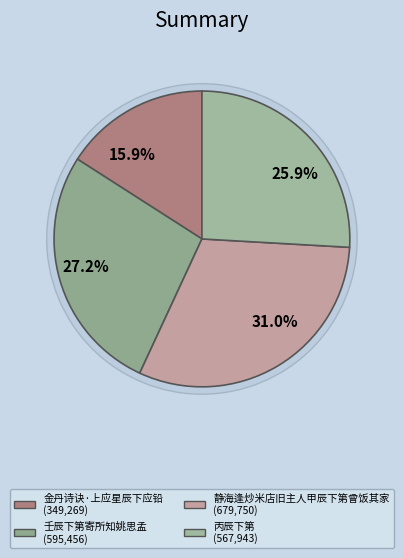

To the nearest percent, what is the difference between the 静海逢炒米店旧主人甲辰下第曾饭其家 and 壬辰下第寄所知姚思孟 slice percentages?

4%